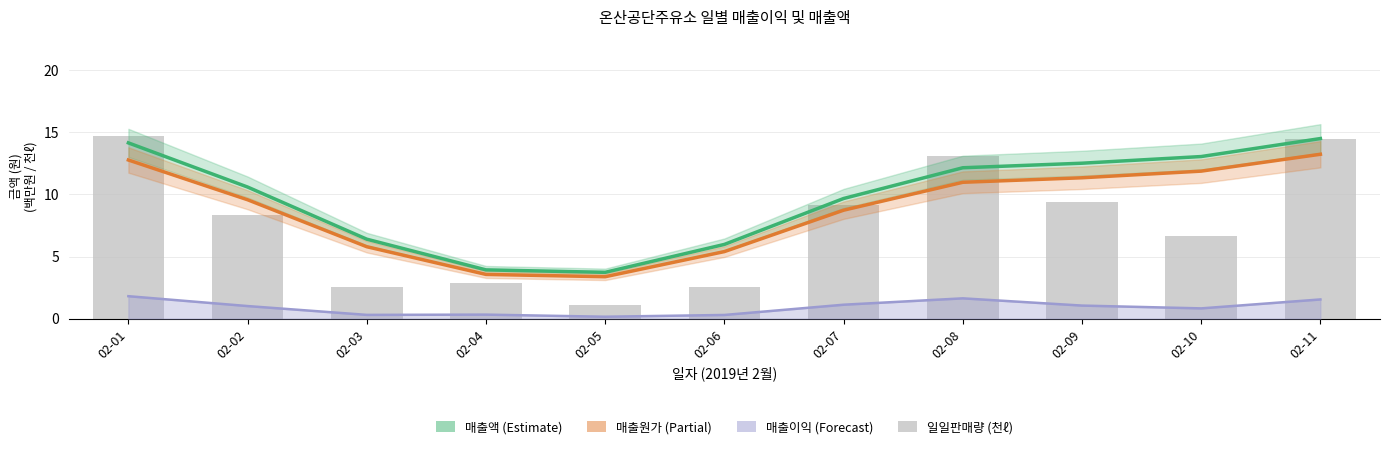

Between 02-06 and 02-07, which is larger?

02-07